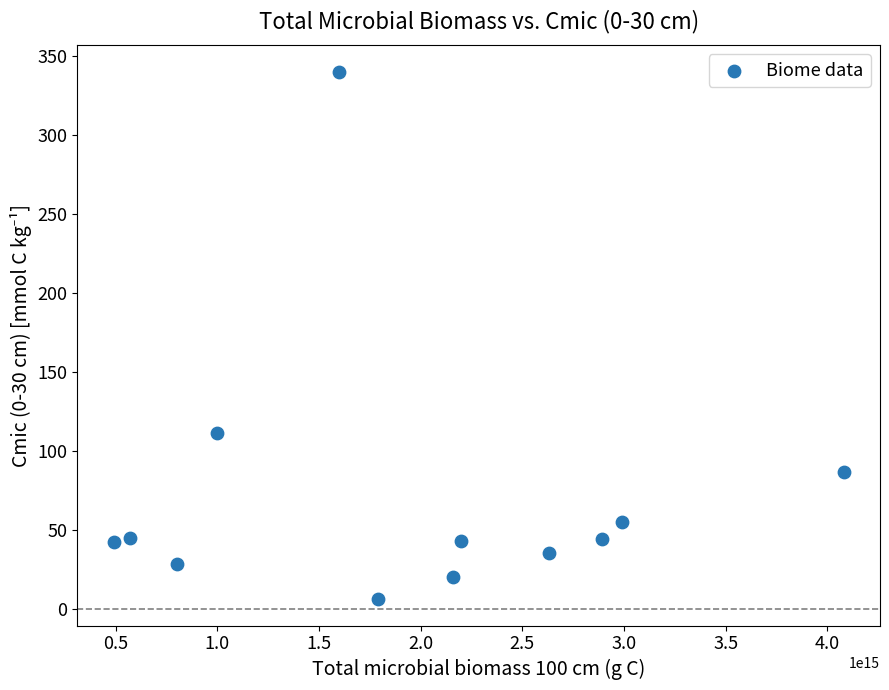

What is the range of Y values (max minus min)?

333.7